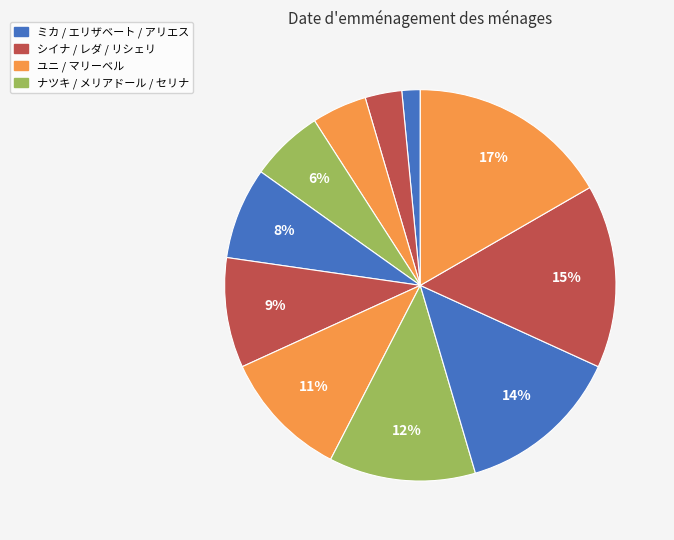

To the nearest percent, what is the difference between the largest and smallest slice percentages?

15%